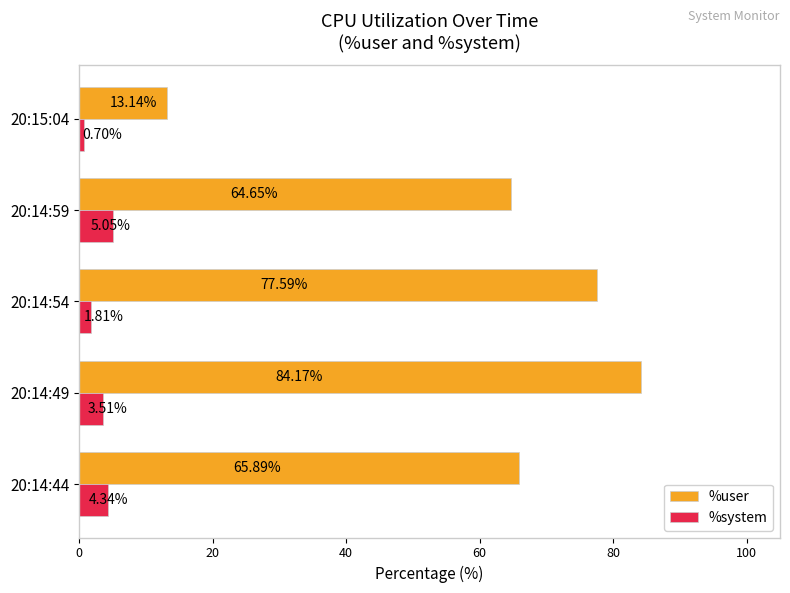

What is the average value of the %user series?

61.1